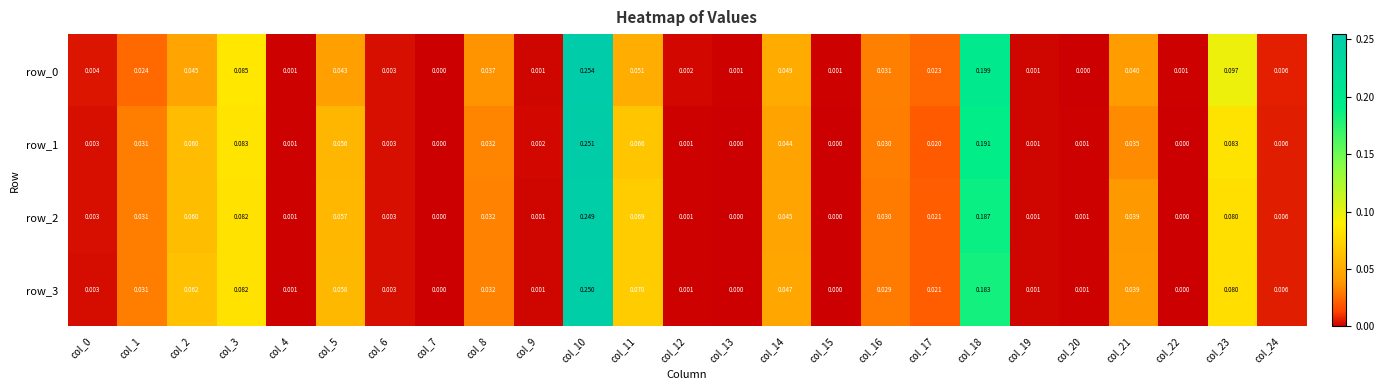

Which category has the highest value in the row_1 series?

col_10